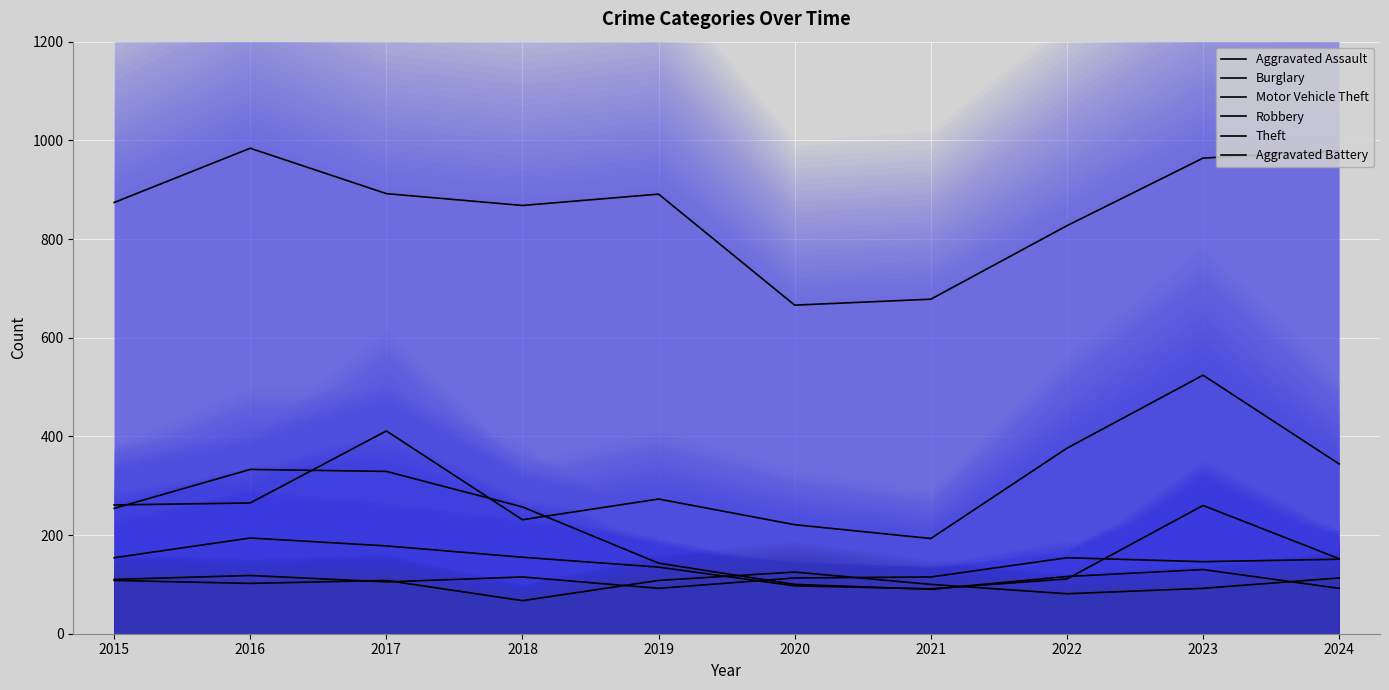

Which category has the highest value across all series?

2016